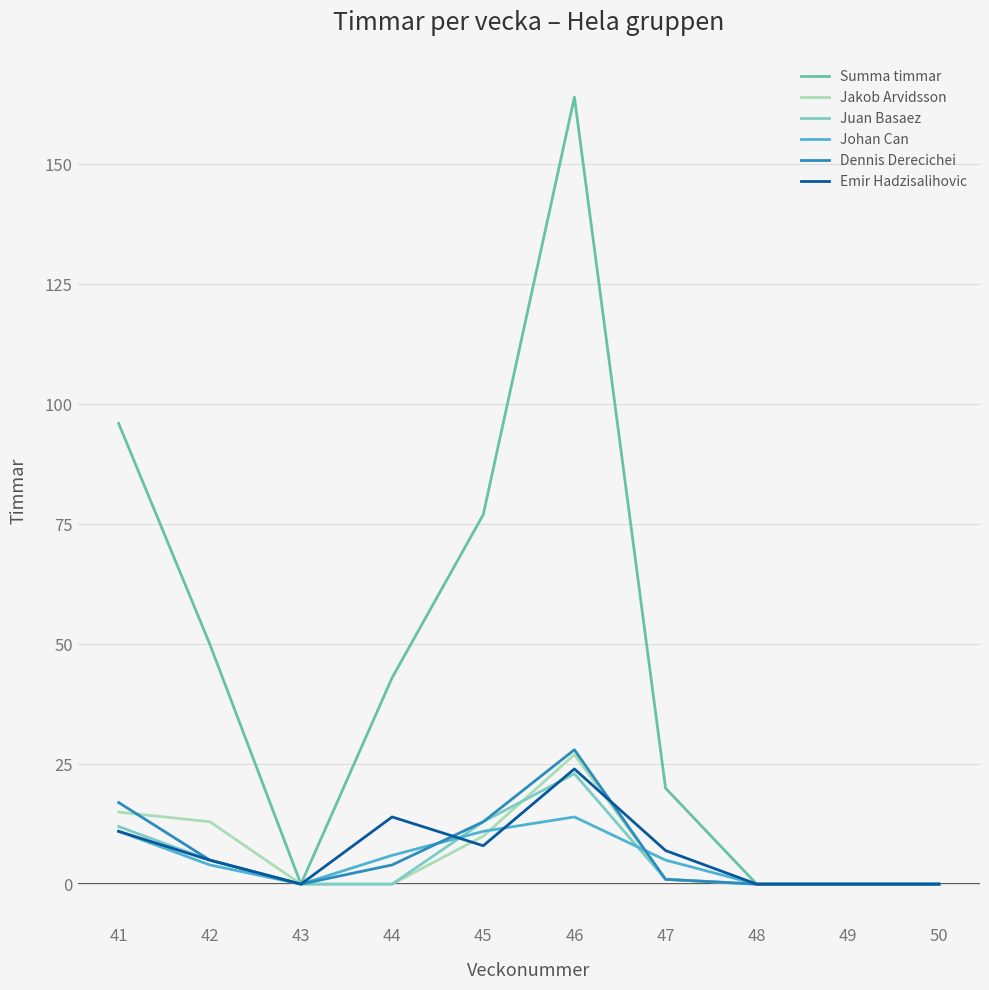

Does the chart display data point markers on the line(s)?

No